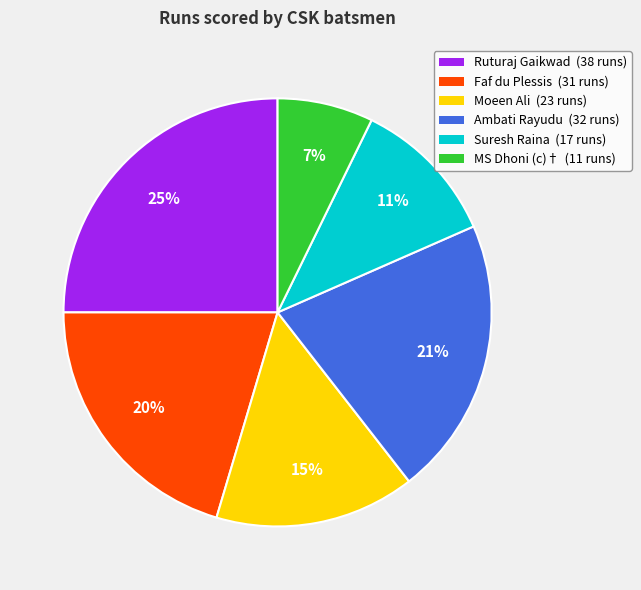

To the nearest percent, what is the difference between the Ambati Rayudu and MS Dhoni (c)† slice percentages?

14%